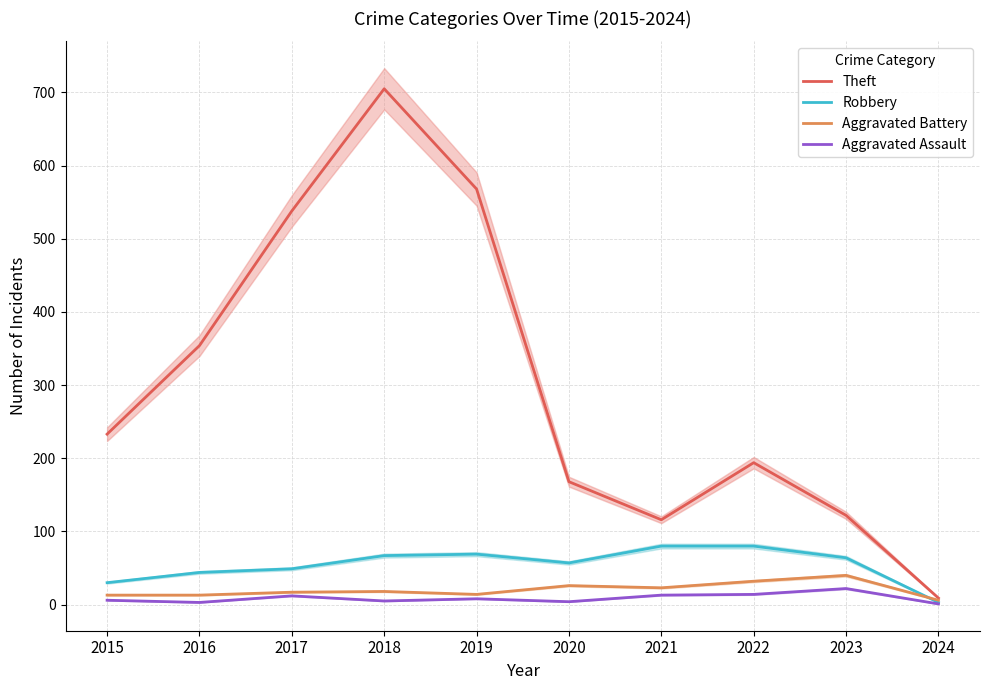

At which category is the sum across all series the highest?

2018